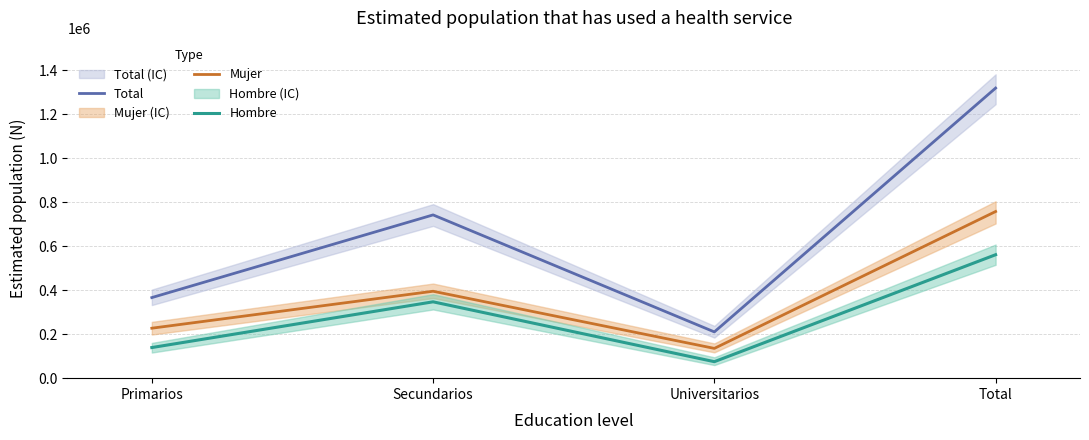

Is the value of Mujer at Total greater than the value of Total at Primarios?

Yes